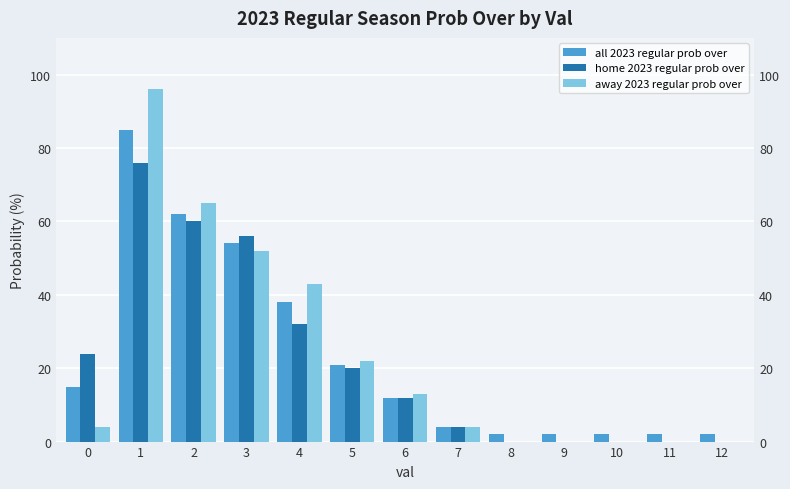

What is the sum of the home 2023 regular prob over values at 7 and 12?

4